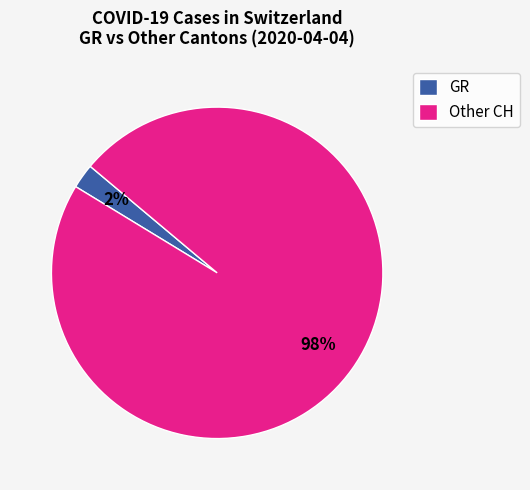

Rank the categories by value from highest to lowest.

Other CH, GR